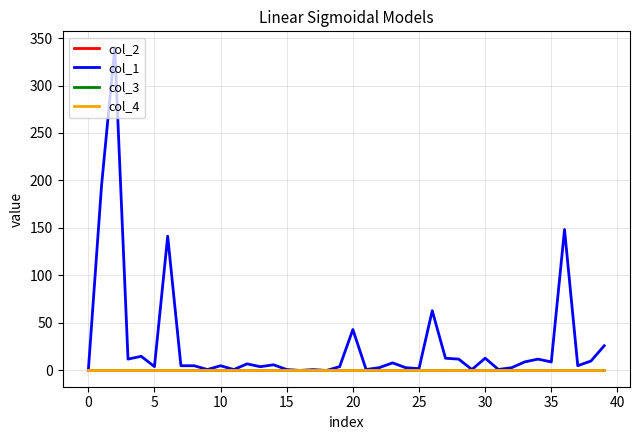

Does the chart display data point markers on the line(s)?

No